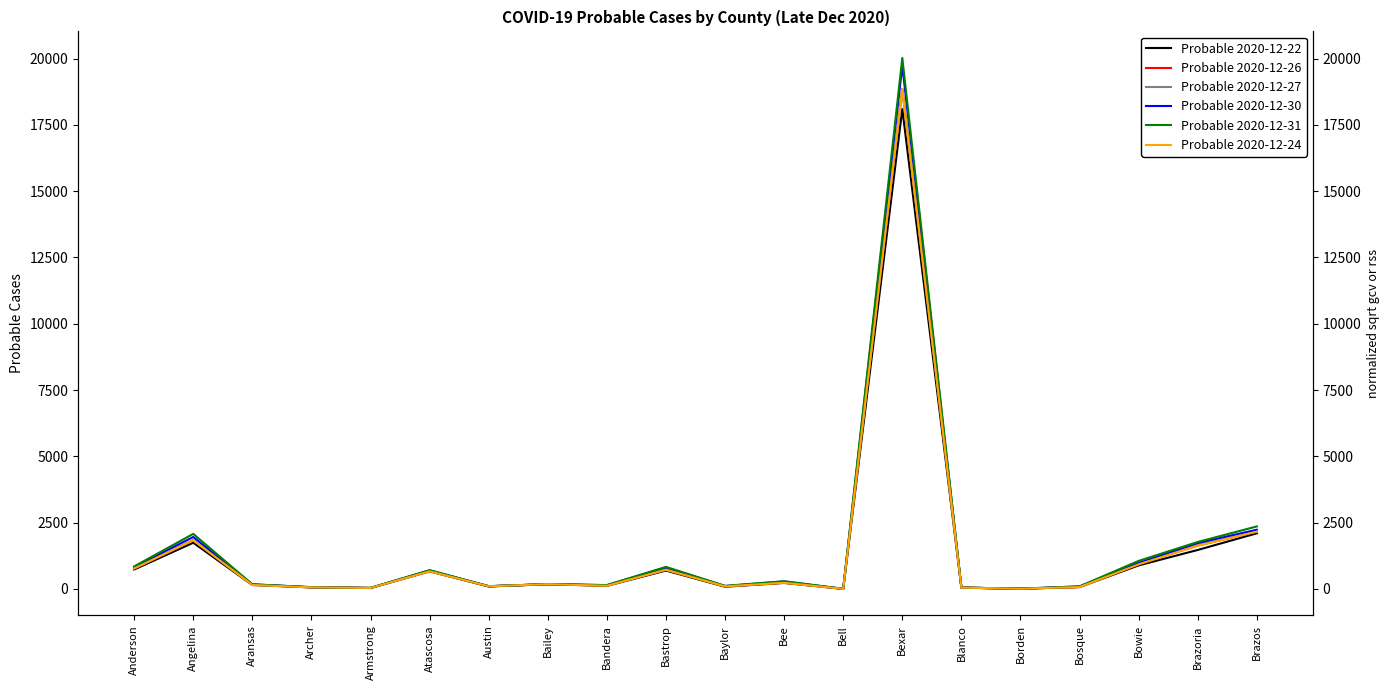

What are all the series names shown in the legend?

Probable 2020-12-22, Probable 2020-12-26, Probable 2020-12-27, Probable 2020-12-30, Probable 2020-12-31, Probable 2020-12-24